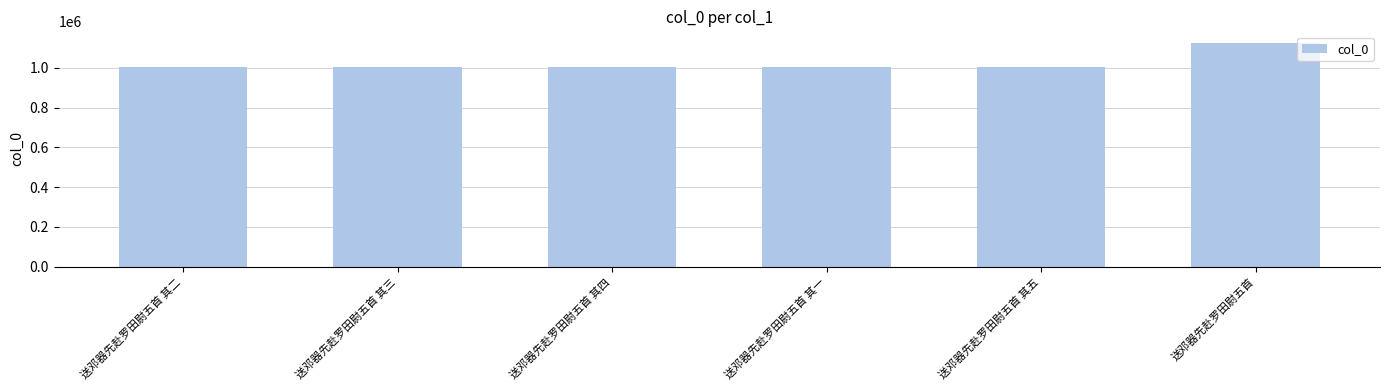

What position from the left is 送邓器先赴罗田尉五首 其五?

5